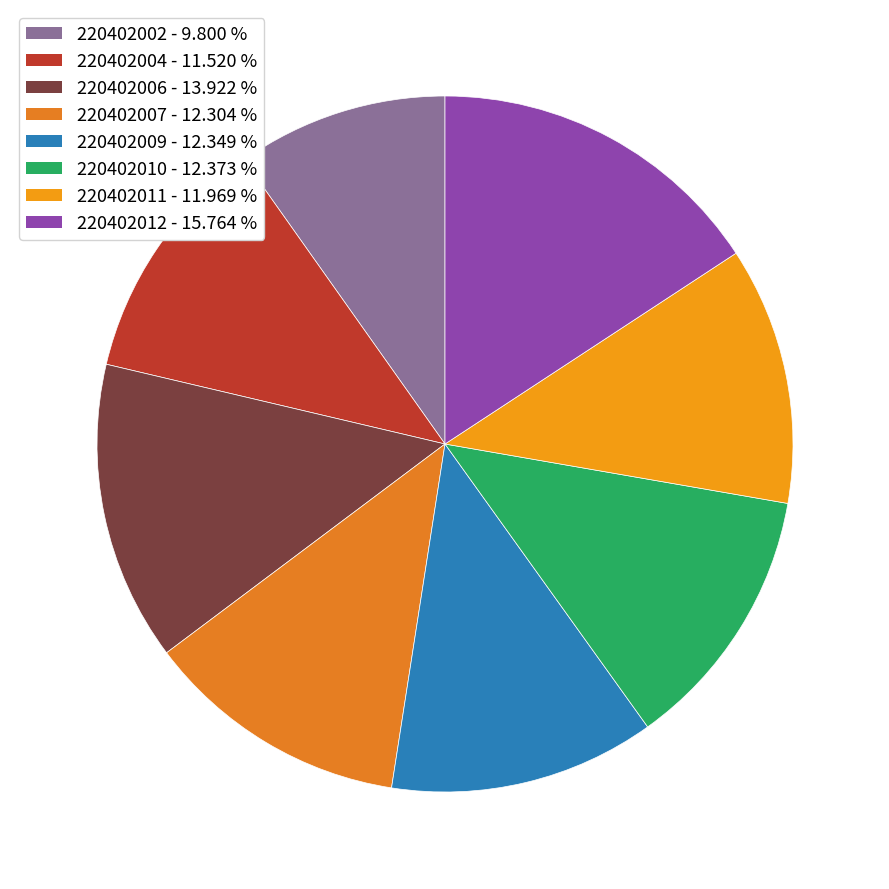

Does 220402011 account for over 50% of the chart?

No